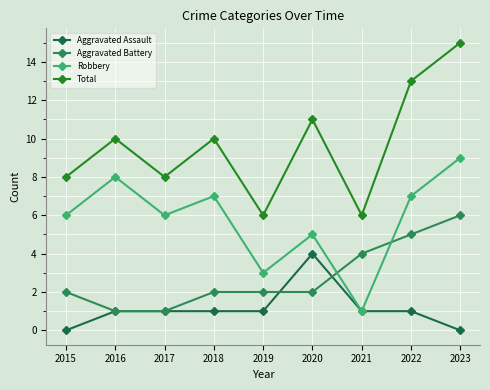

List the series in order of their overall mean, lowest first.

Aggravated Assault, Aggravated Battery, Robbery, Total